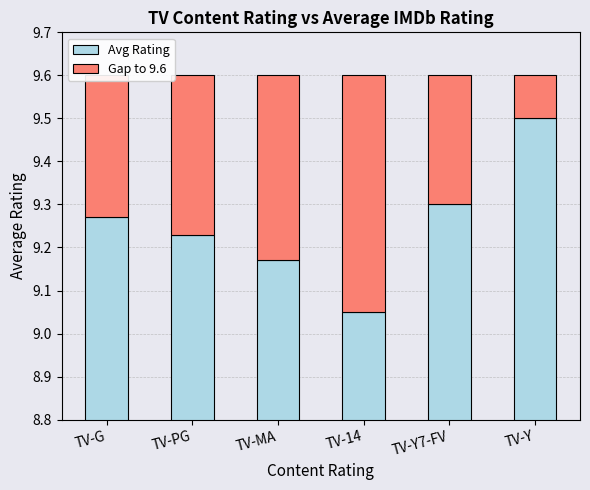

What is the difference between the Gap to 9.6 values at TV-MA and TV-Y?

0.3